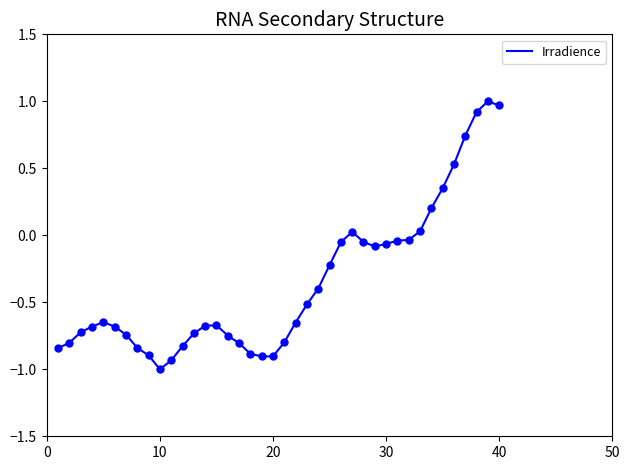

What is the smallest value displayed?

-1.0